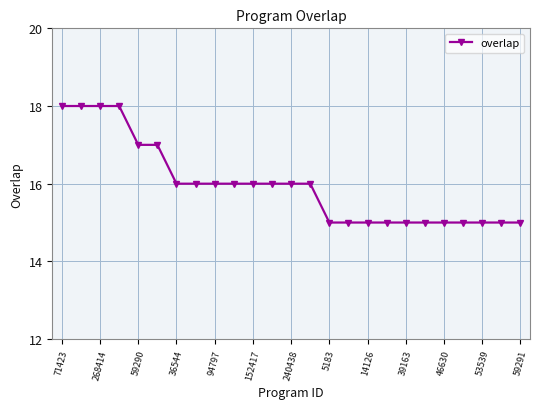

Does the chart have visible grid lines?

Yes